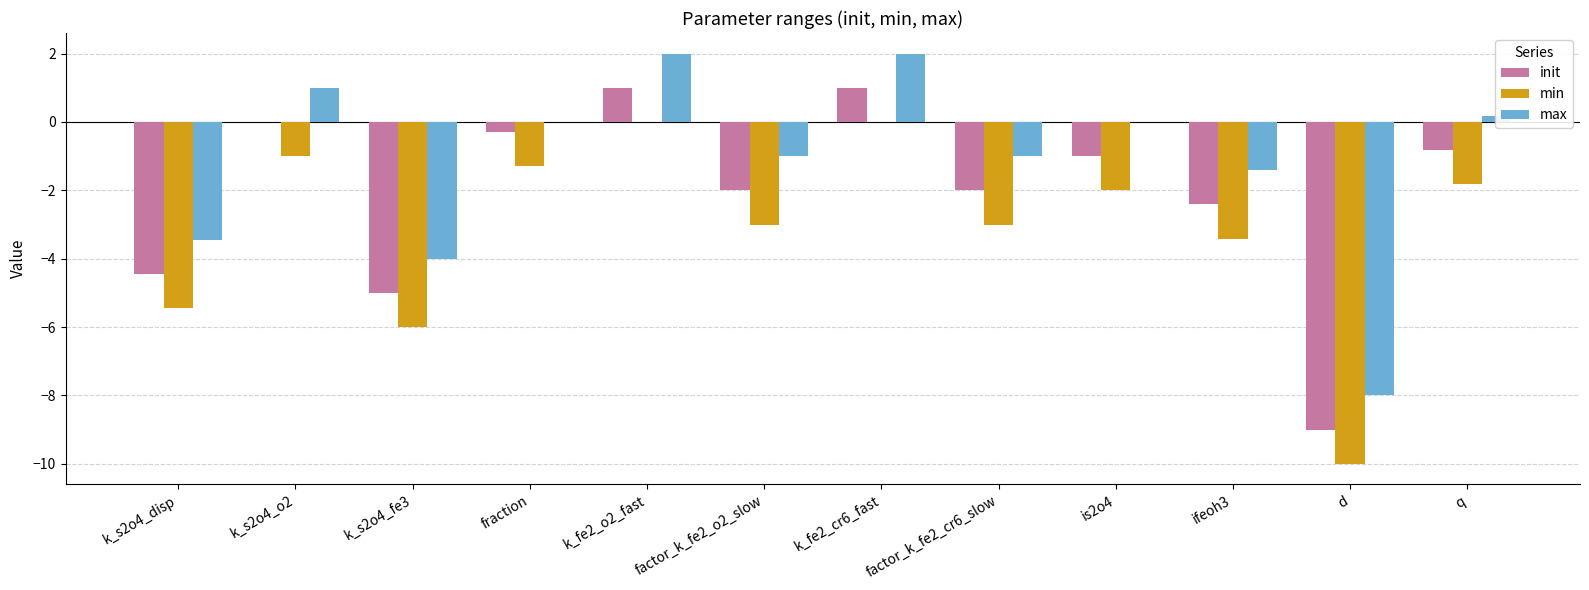

Reading right to left, extract all data points from this chart.

init: -0.8	-9.0	-2.4	-1.0	-2.0	1.0	-2.0	1.0	-0.3	-5.0	0.0	-4.4
min: -1.8	-10.0	-3.4	-2.0	-3.0	0.0	-3.0	0.0	-1.3	-6.0	-1.0	-5.4
max: 0.2	-8.0	-1.4	0.0	-1.0	2.0	-1.0	2.0	0.0	-4.0	1.0	-3.4